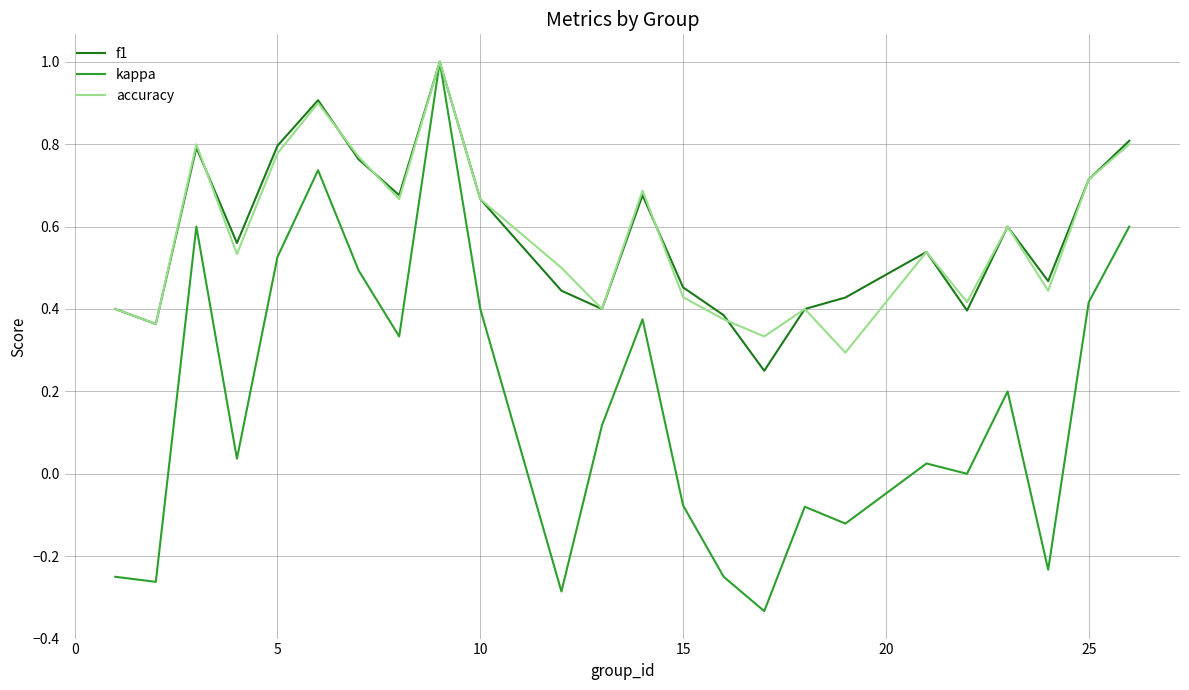

What is the maximum value shown in the chart?

1.0